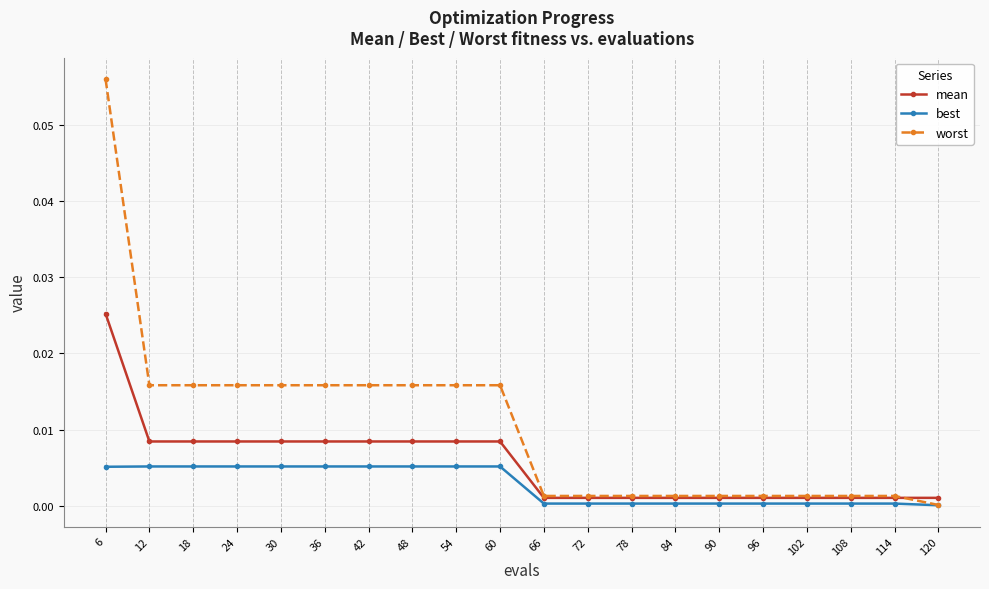

Count the number of data series in this chart.

3